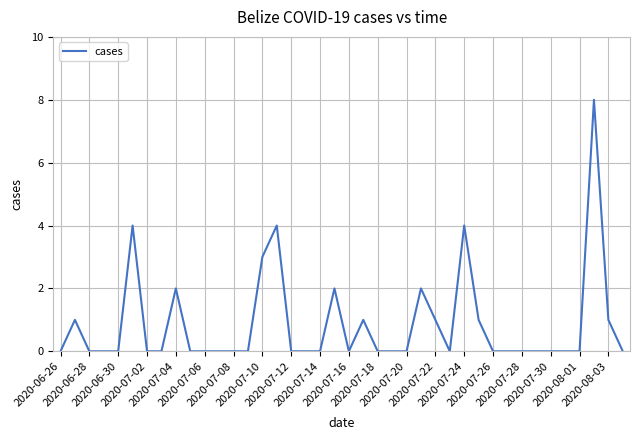

What is the maximum value shown in the chart?

8